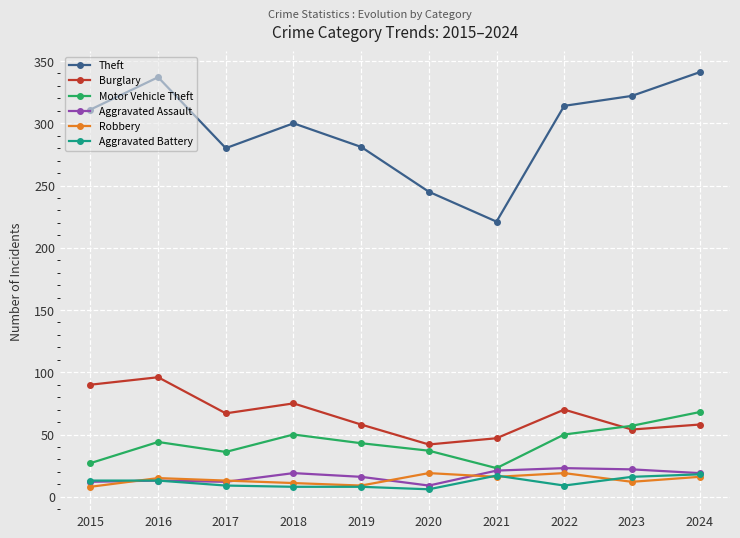

Which series changed the most between 2016 and 2020?

Theft